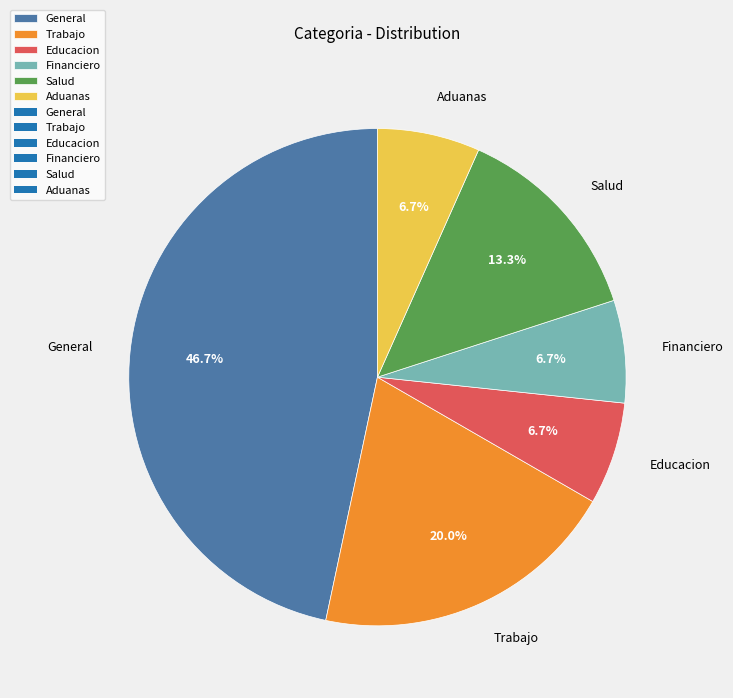

True or false: Salud accounts for 13% of the total.

True